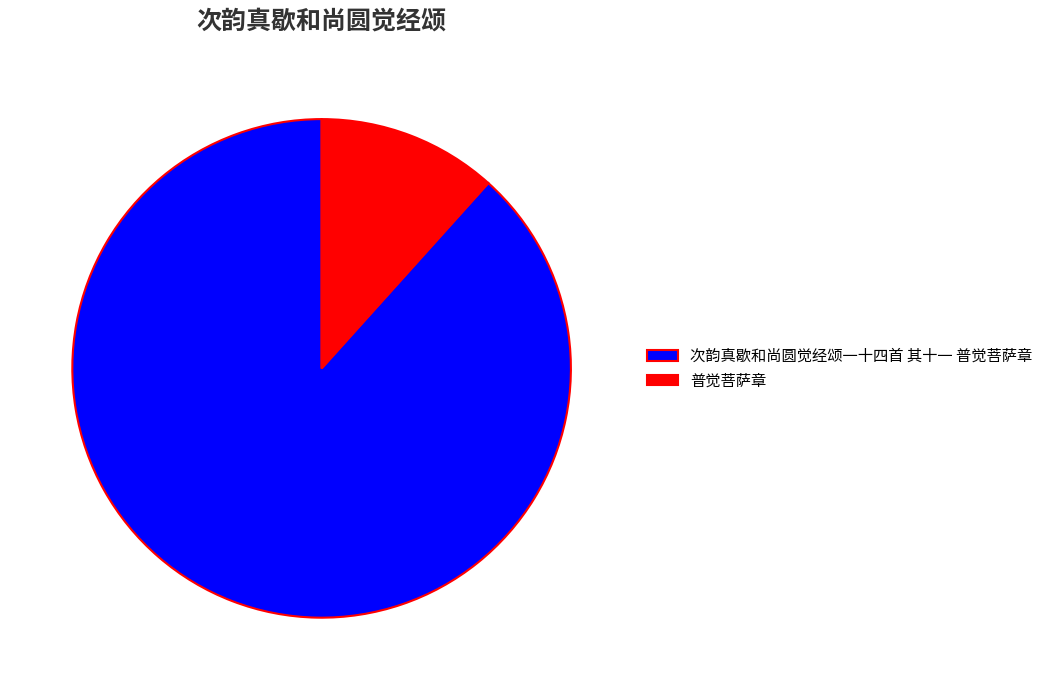

True or false: 普觉菩萨章 accounts for 12% of the total.

True